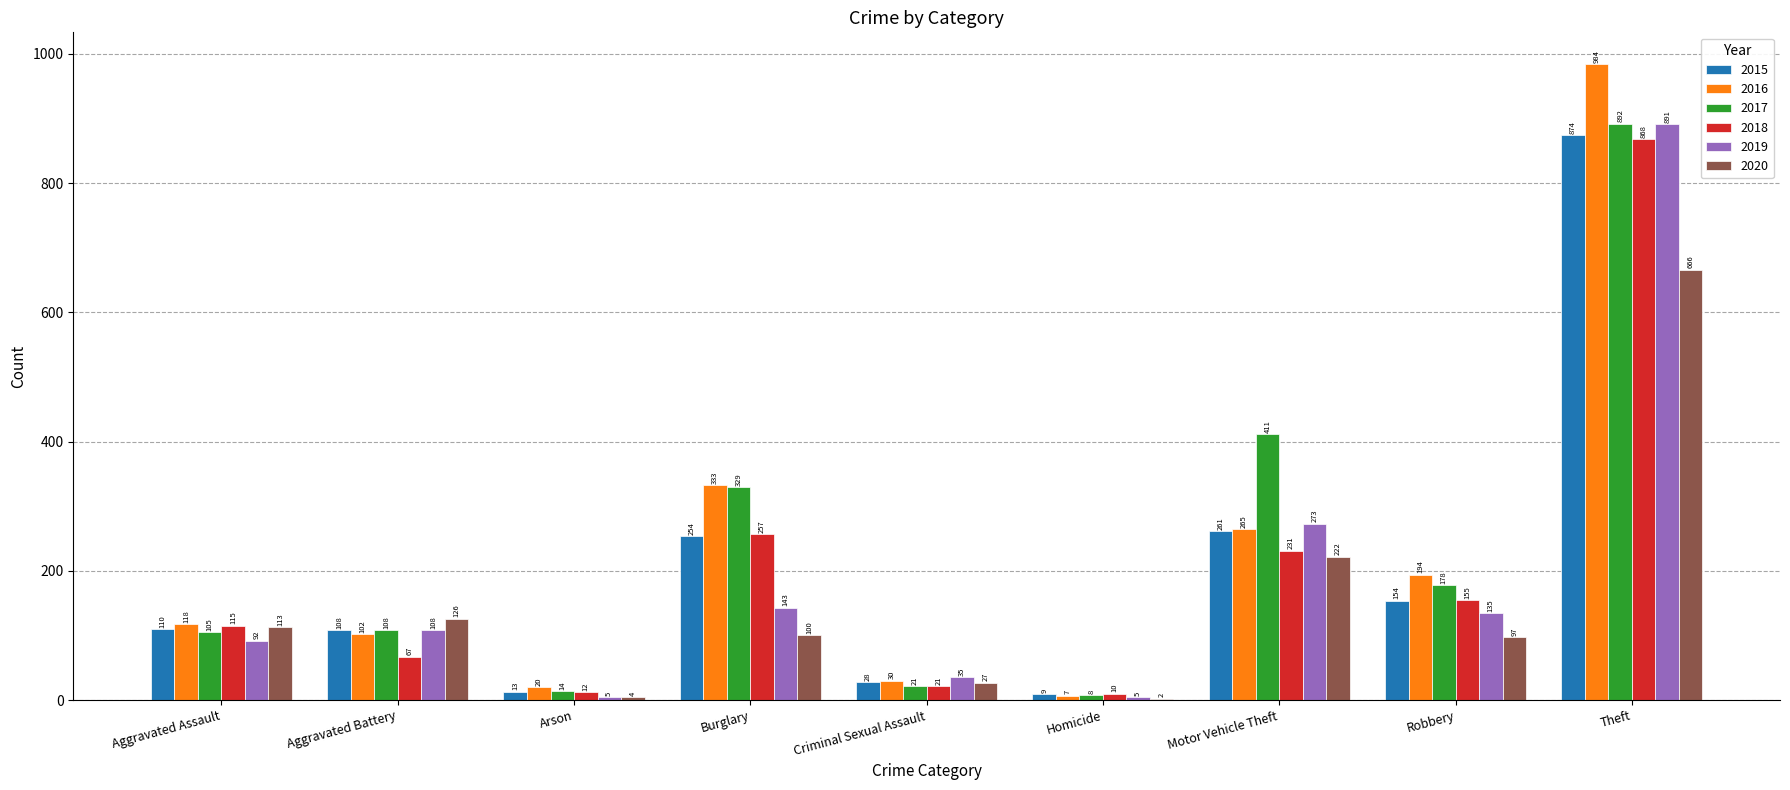

Are the bars horizontal?

No